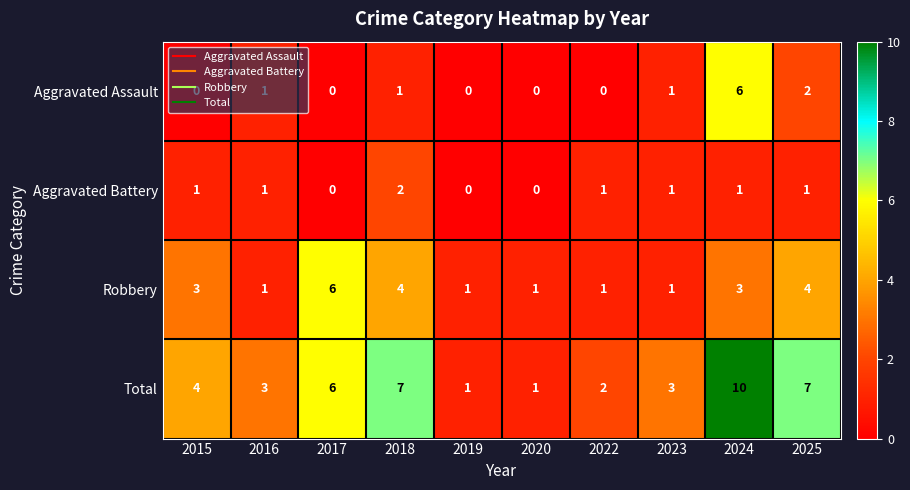

At which category is the sum across all series the highest?

2024